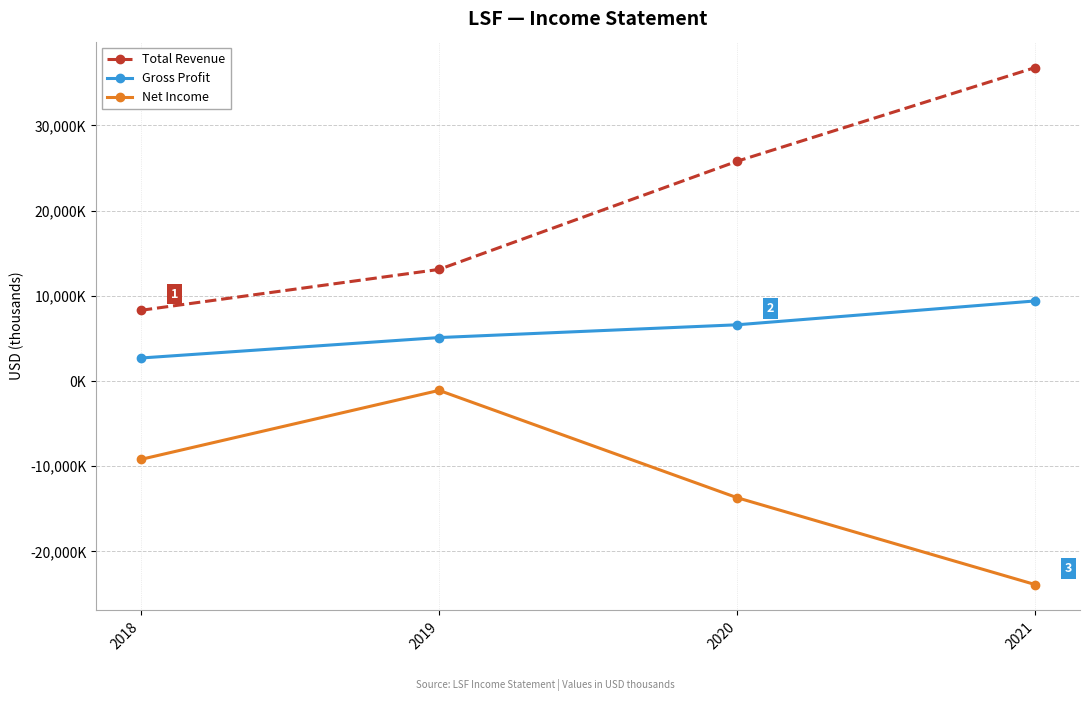

True or false: Net Income and Gross Profit intersect in this chart.

False